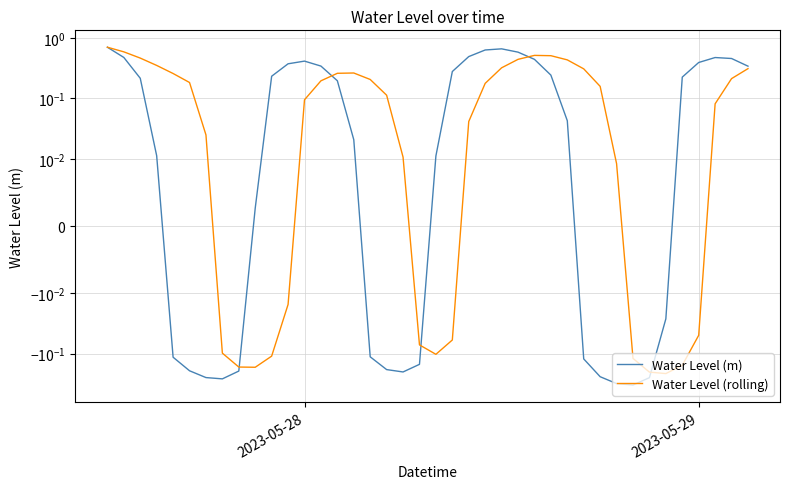

Does the chart display data point markers on the line(s)?

No